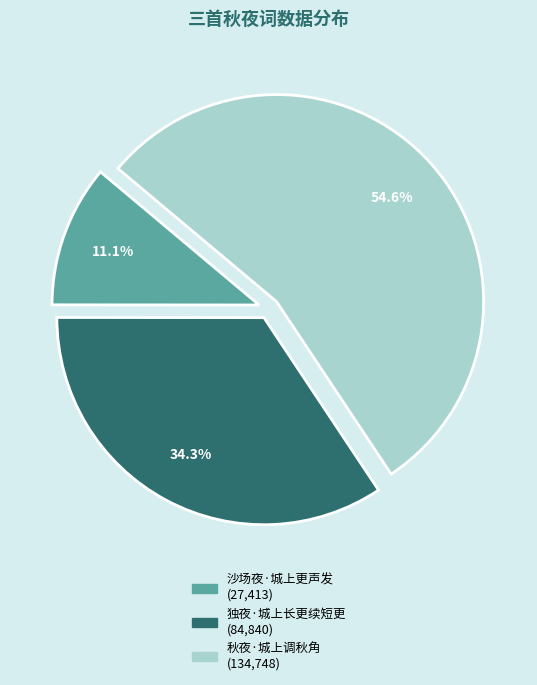

To the nearest percent, what is the average slice percentage?

33%